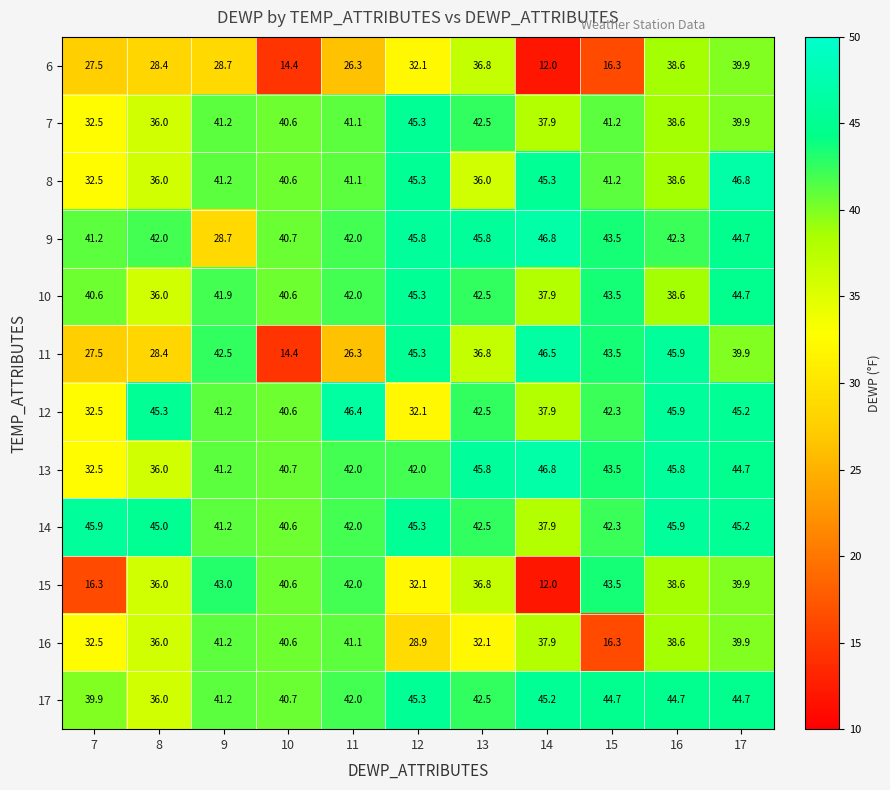

Between 7 and 16, which series saw the biggest shift?

15